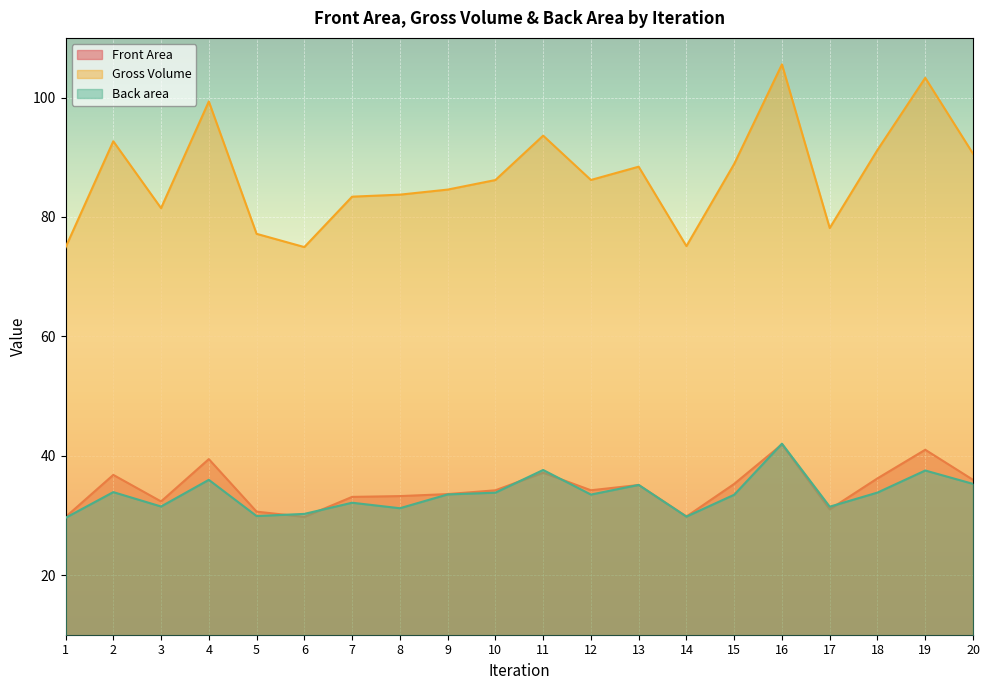

True or false: Back area and Front Area cross at least once.

True